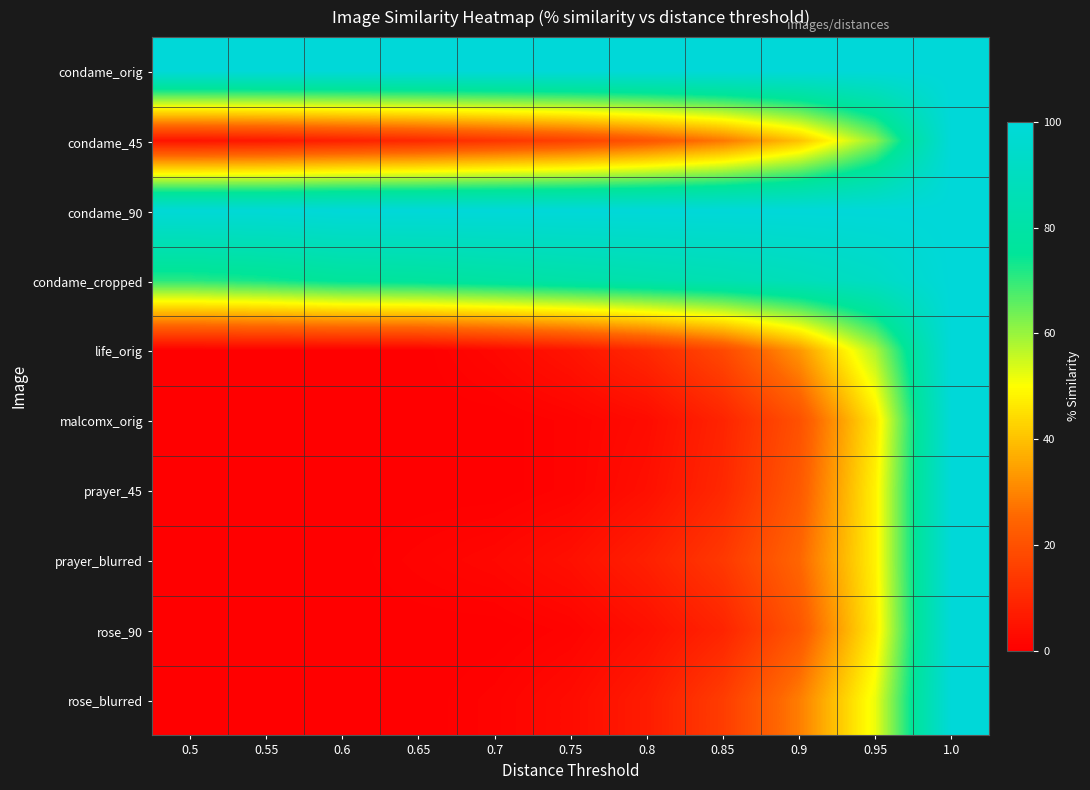

Which series has the largest range (max minus min)?

life_orig